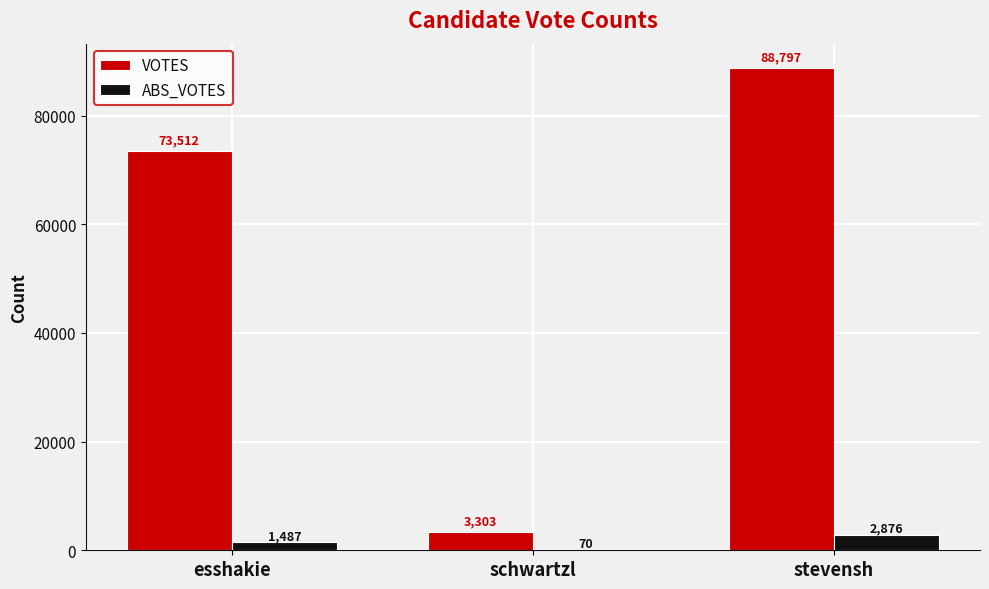

Which category has the highest value in the ABS_VOTES series?

stevensh